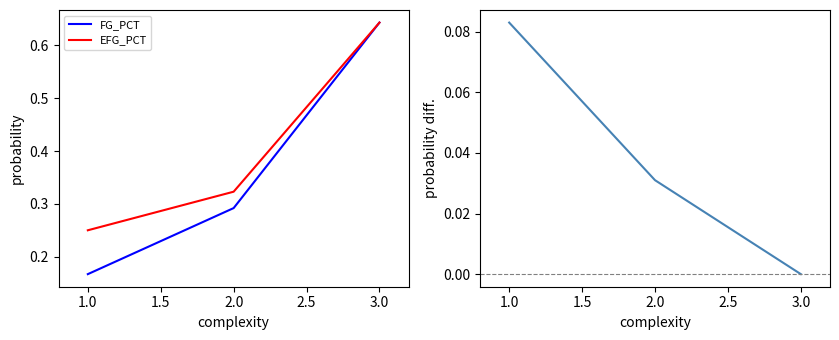

Rank the categories by FG_PCT value from highest to lowest.

3.0, 2.0, 1.0